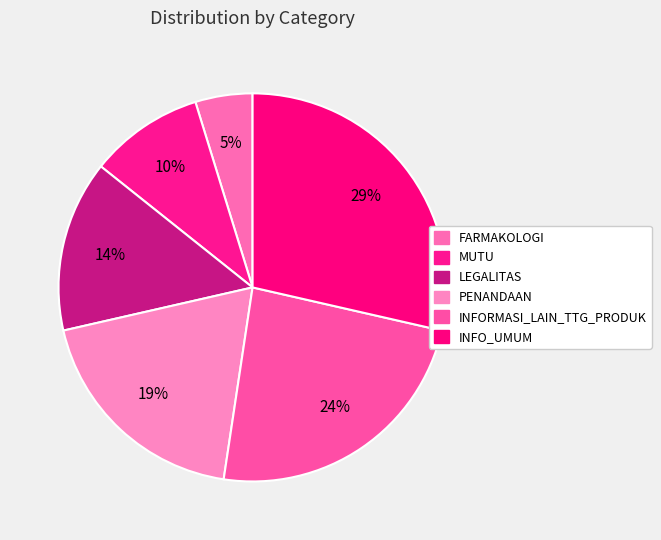

Combined, what portion of the pie is LEGALITAS and INFORMASI_LAIN_TTG_PRODUK?

38.1%